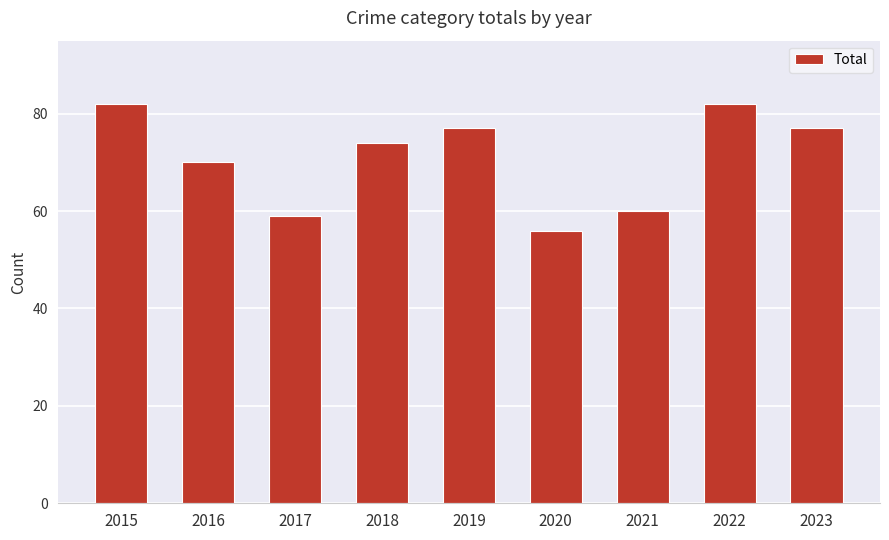

Reading left to right, what are all the values shown in this chart?

82	70	59	74	77	56	60	82	77